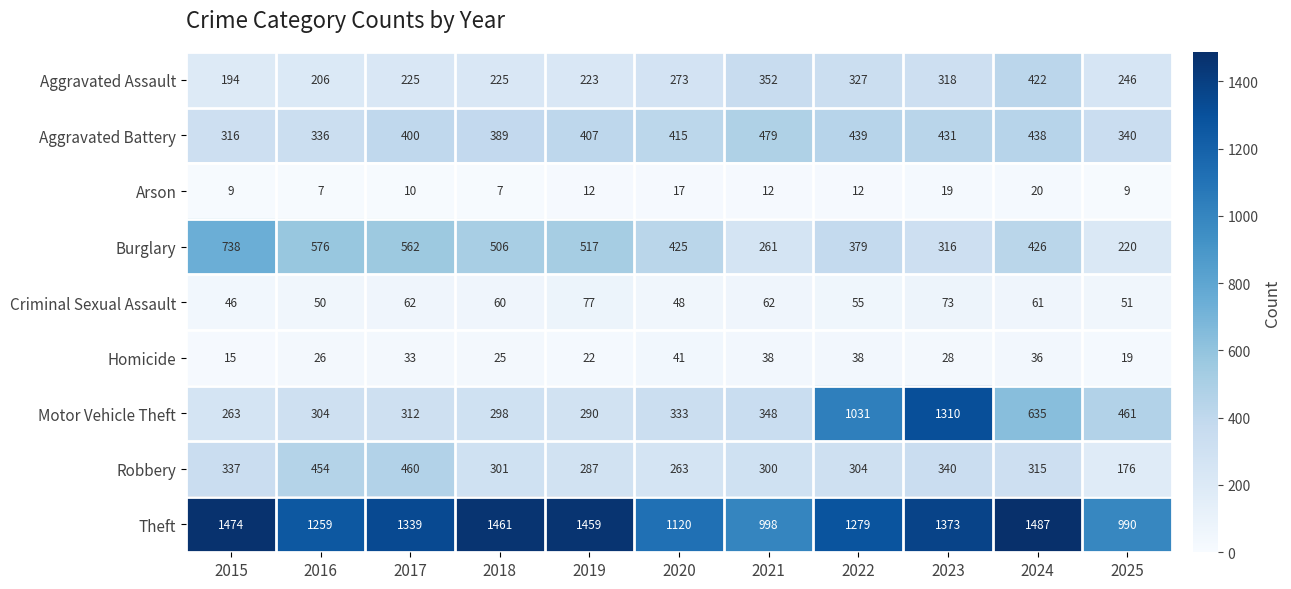

Rank the series at 2025 from lowest to highest value.

Arson, Homicide, Criminal Sexual Assault, Robbery, Burglary, Aggravated Assault, Aggravated Battery, Motor Vehicle Theft, Theft